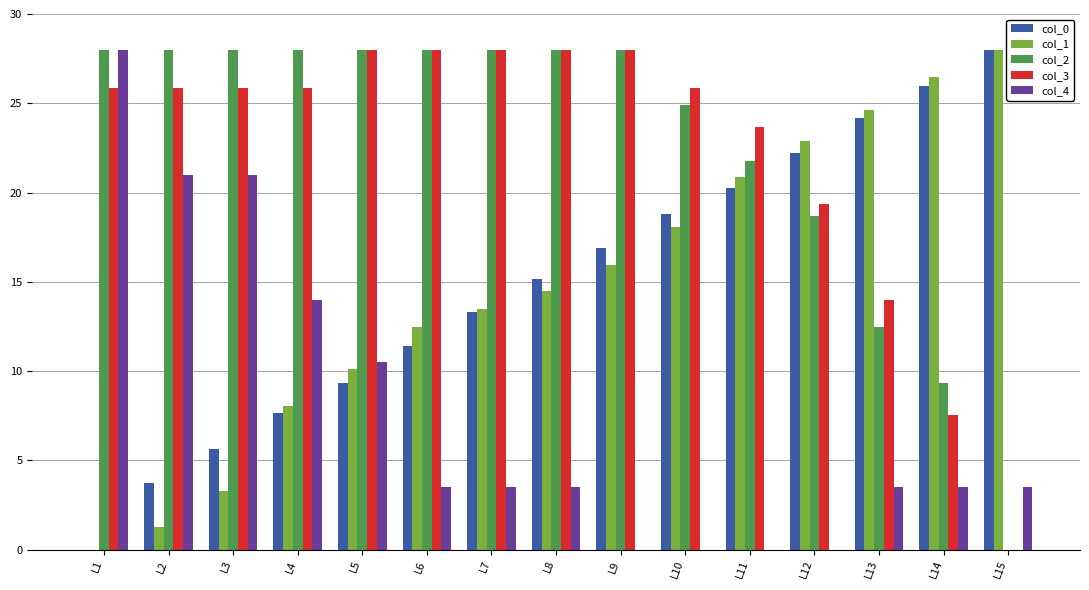

Between L7 and L10, which series saw the biggest shift?

col_0